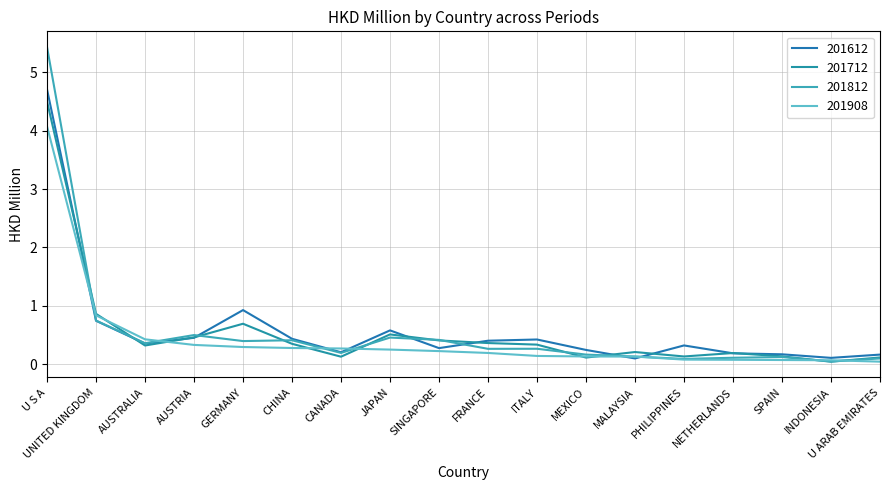

Reading left to right, what are all the values shown in this chart?

201612: 4.7	0.7	0.4	0.5	0.9	0.4	0.2	0.6	0.3	0.4	0.4	0.2	0.1	0.3	0.2	0.2	0.1	0.2
201712: 4.5	0.9	0.3	0.5	0.7	0.3	0.1	0.5	0.4	0.4	0.3	0.1	0.2	0.1	0.2	0.1	0.0	0.1
201812: 5.4	0.7	0.4	0.5	0.4	0.4	0.2	0.5	0.4	0.3	0.3	0.2	0.1	0.1	0.1	0.1	0.0	0.1
201908: 4.1	0.8	0.4	0.3	0.3	0.3	0.3	0.2	0.2	0.2	0.1	0.1	0.1	0.1	0.1	0.1	0.1	0.0